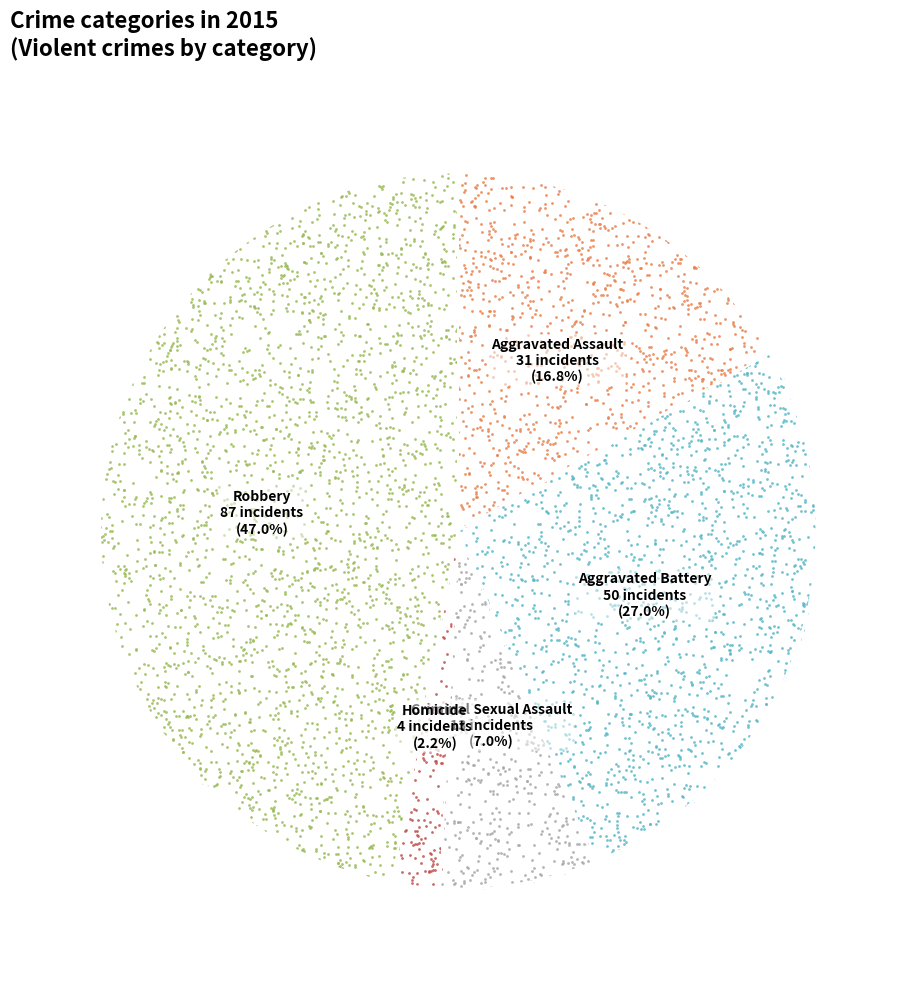

What percentage is the Aggravated Battery slice, to the nearest percent?

27%